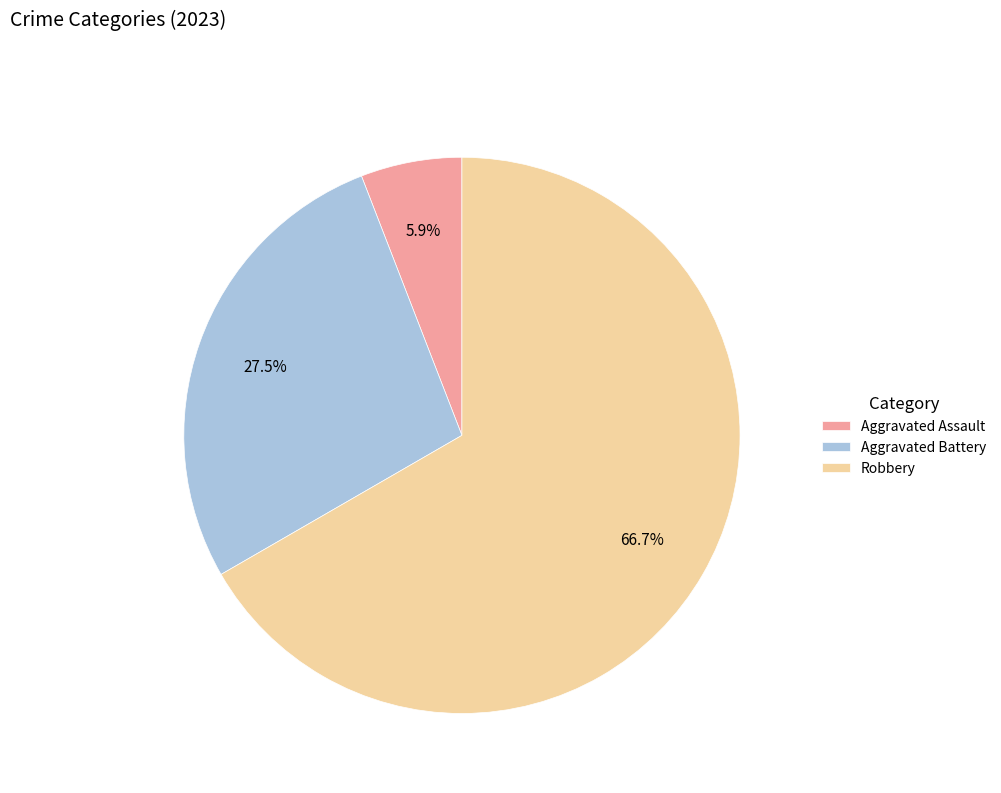

Rank the categories by value from lowest to highest.

Aggravated Assault, Aggravated Battery, Robbery